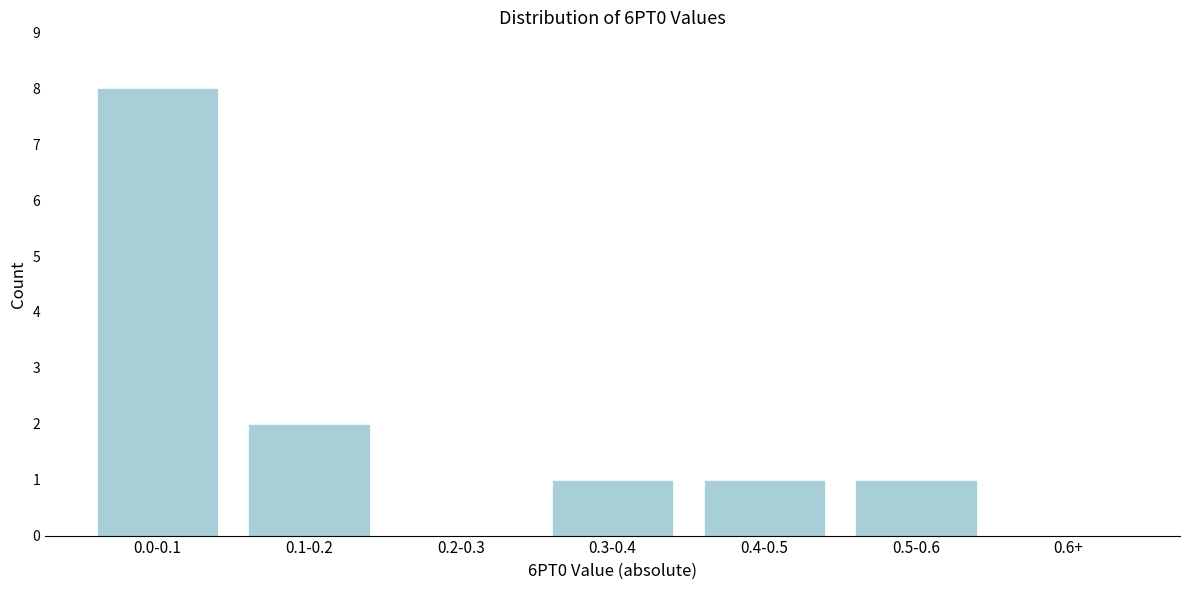

Reading right to left, extract all data points from this chart.

0.6+=0	0.5-0.6=1	0.4-0.5=1	0.3-0.4=1	0.2-0.3=0	0.1-0.2=2	0.0-0.1=8